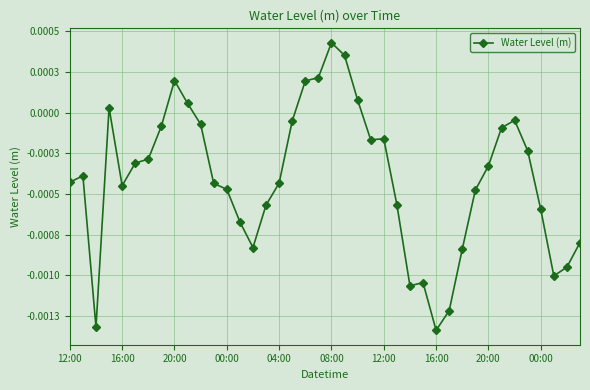

Does the chart have visible grid lines?

Yes